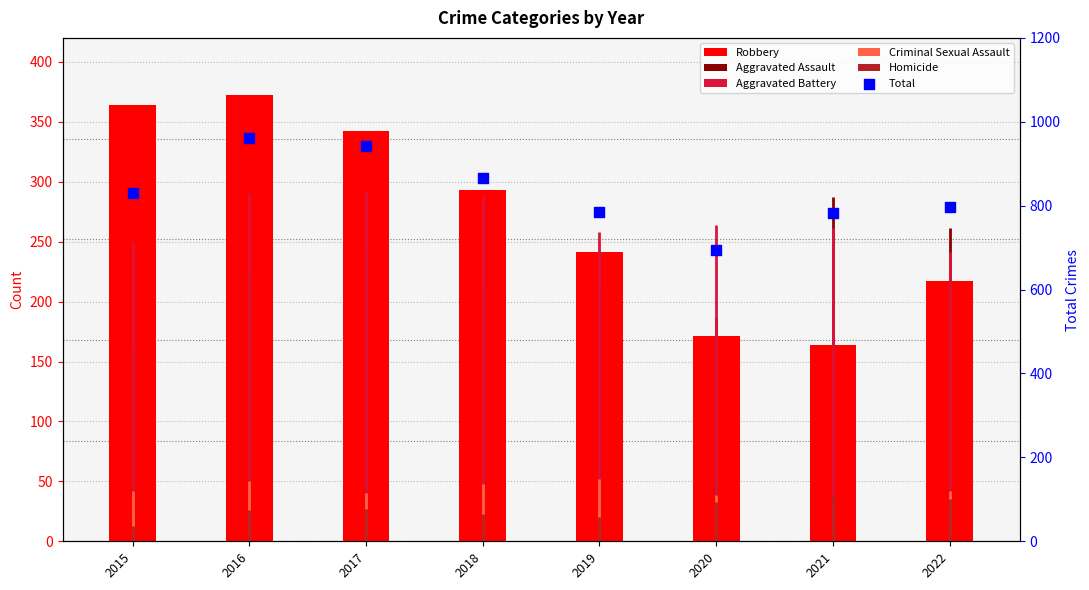

What is the total value across all series at 2015?

1194